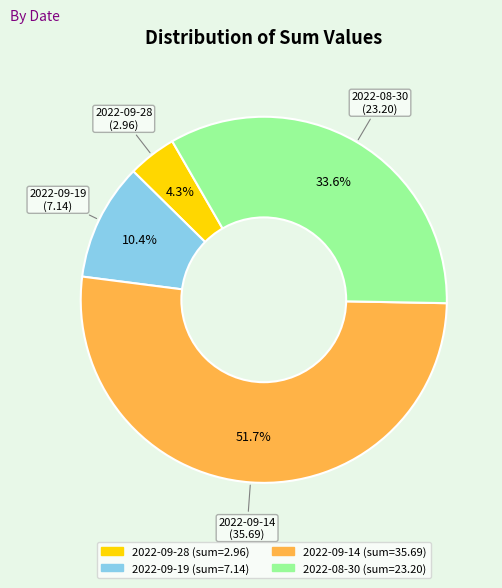

Is there any slice that represents more than half of the pie?

Yes